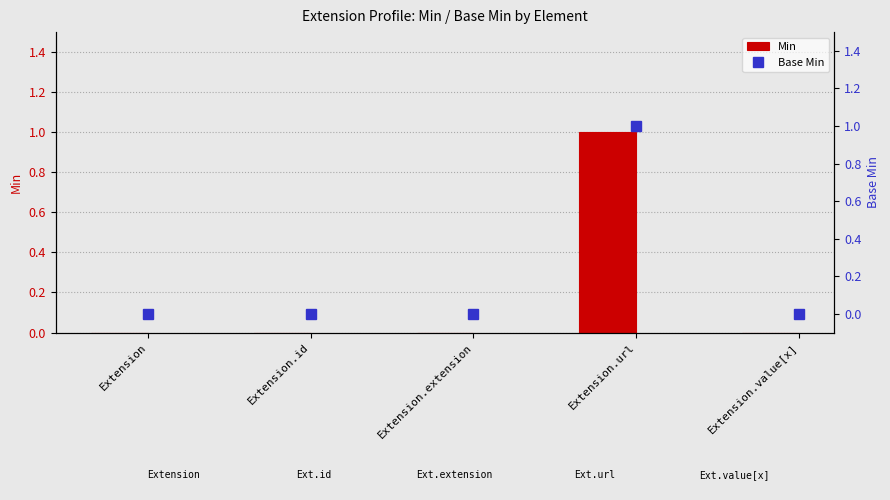

Rank the series at Extension from highest to lowest value.

Min, Base Min